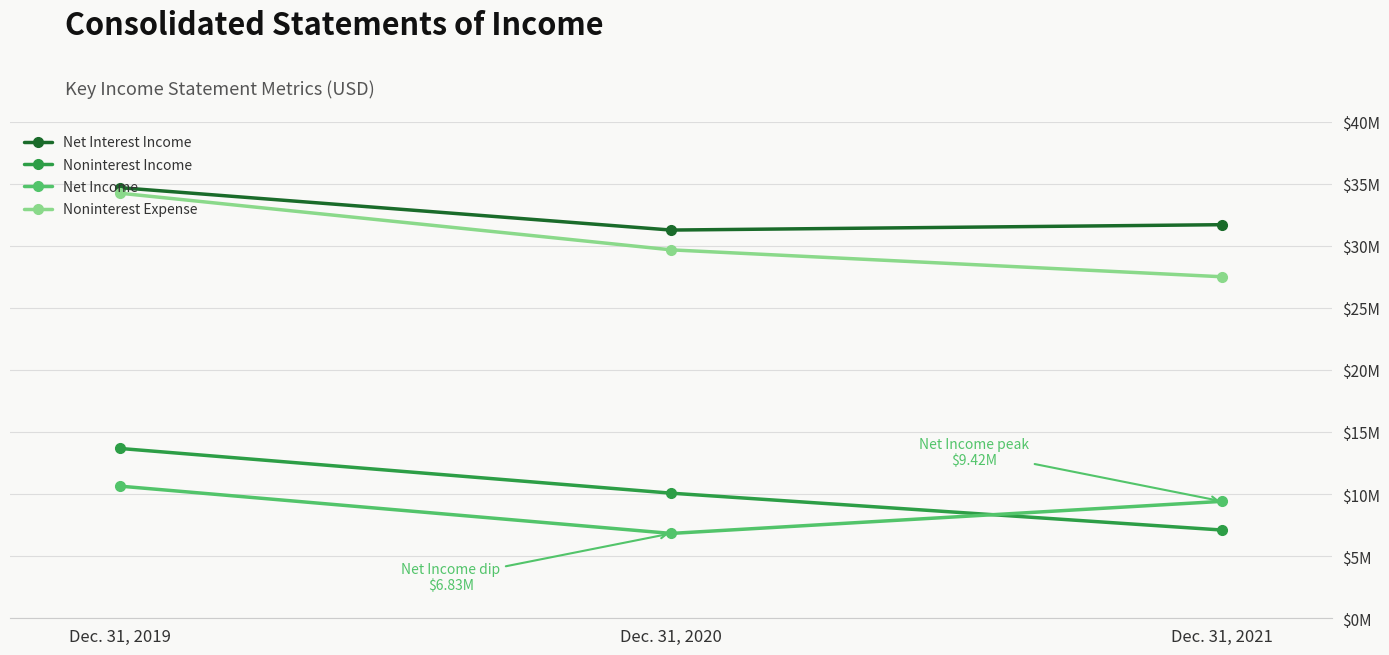

What are all the series names shown in the legend?

Net Interest Income, Noninterest Income, Net Income, Noninterest Expense